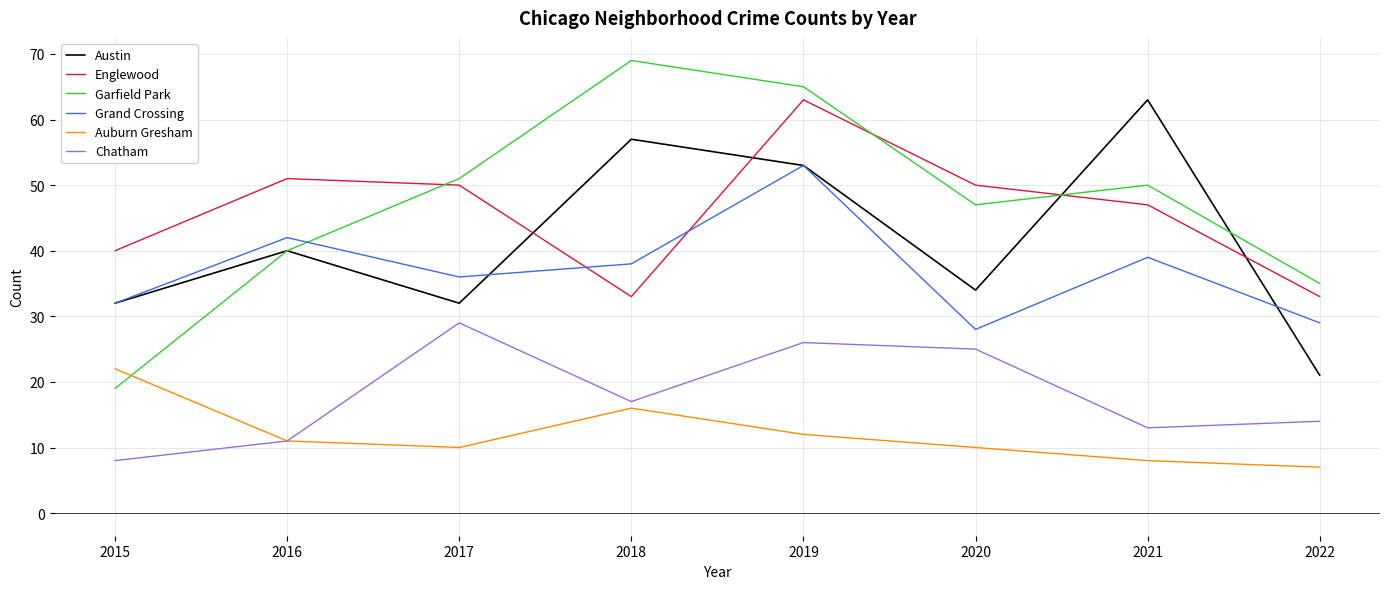

The value of Auburn Gresham at 2016 is 11. True or false?

True